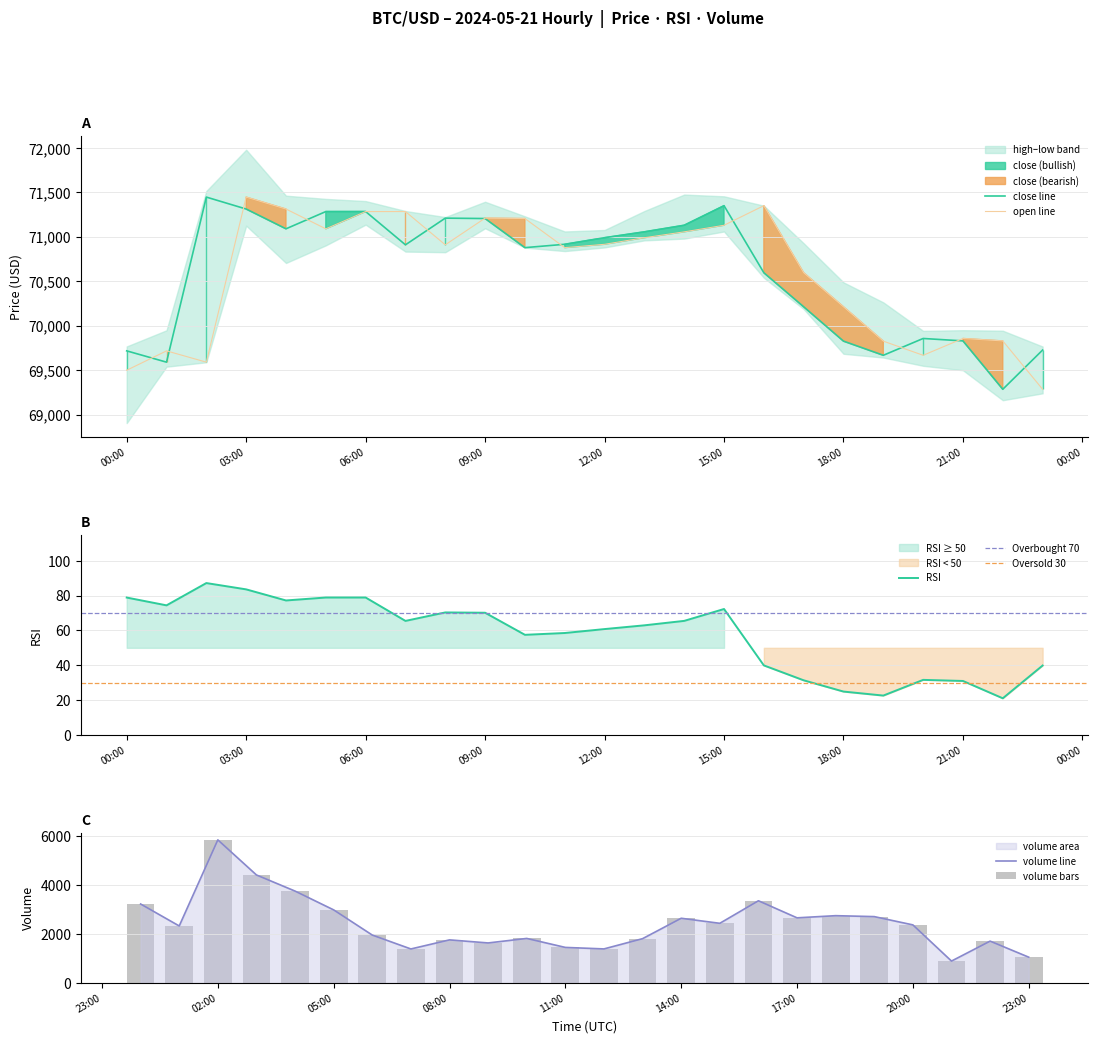

Is it true that rsi equals 119.4 at 2024-05-21 04:00:00?

False